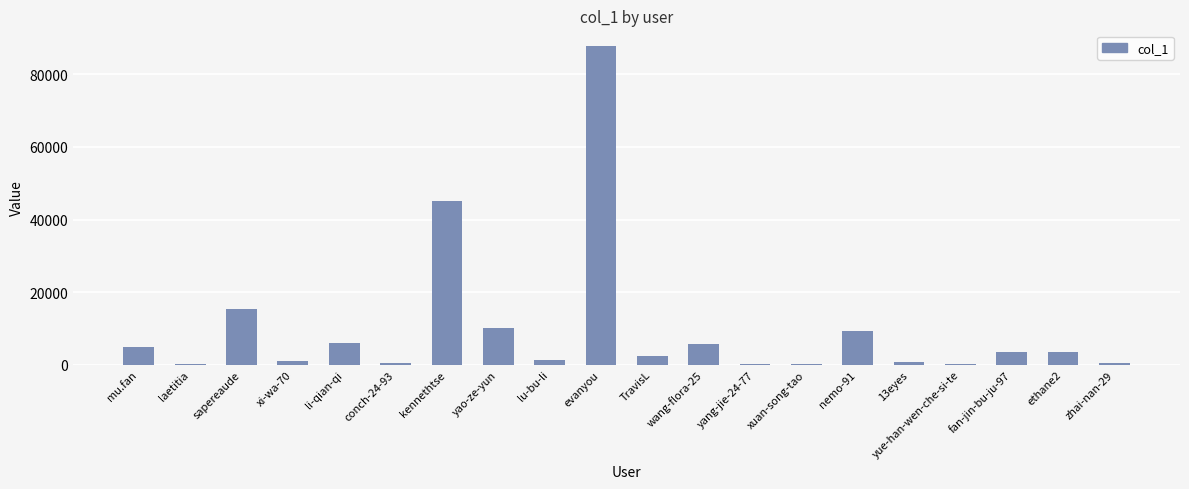

At which label does the data first exceed 3438?

mu.fan